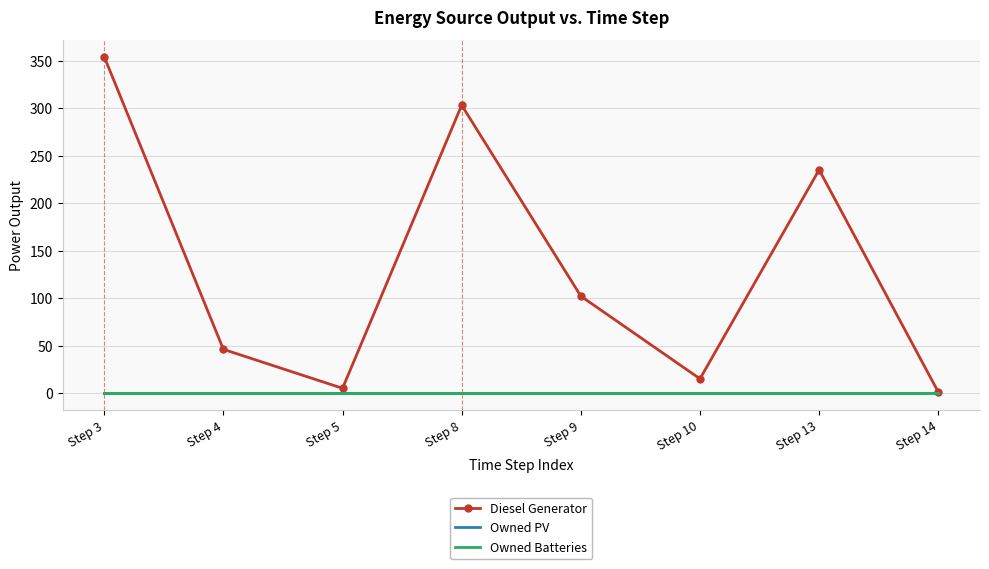

What is the total value across all series at Step 4?

46